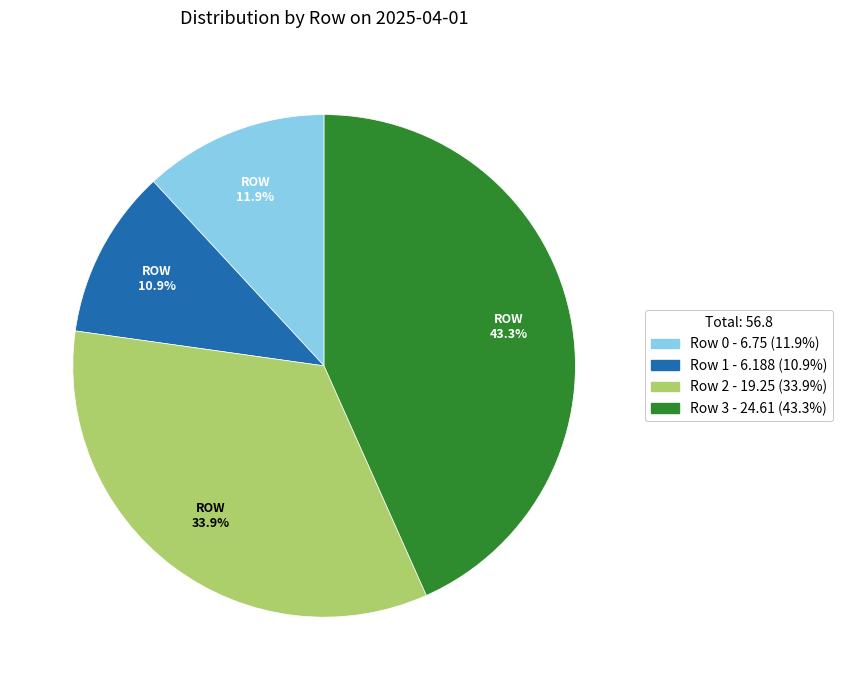

Approximately how many times larger is the value at Row 1 - 6.188 (10.9%) compared to Row 0 - 6.75 (11.9%)?

0.9